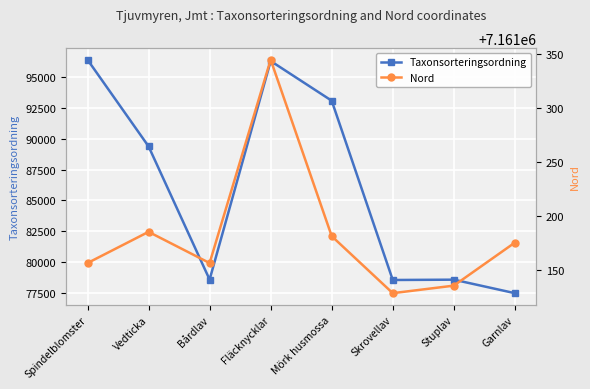

At Fläcknycklar, list the series in order from smallest to largest.

Taxonsorteringsordning, Nord